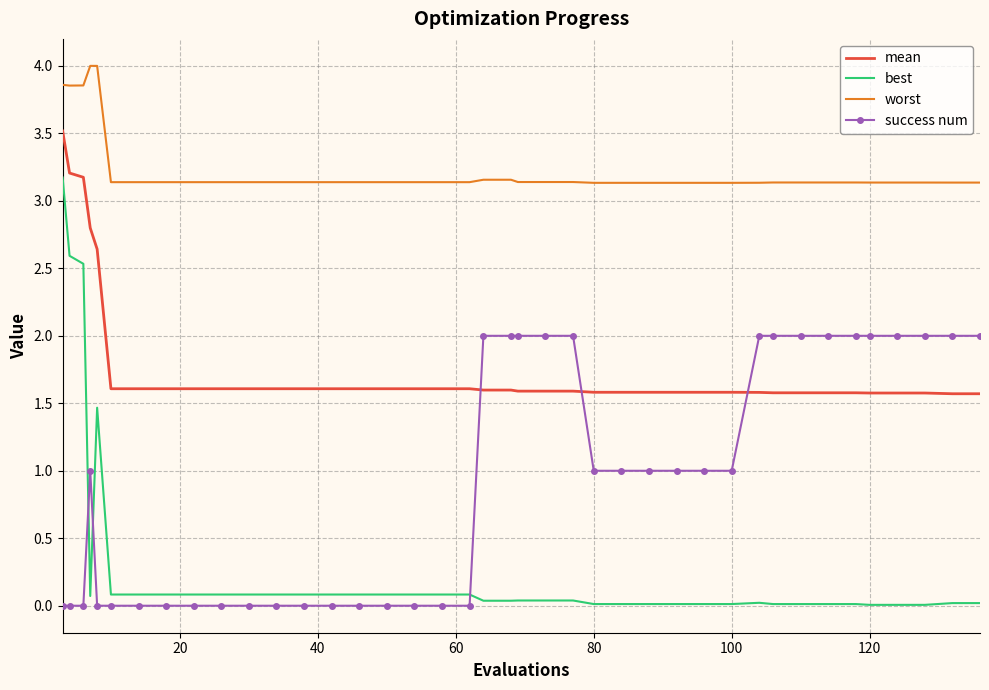

True or false: best and worst cross at least once.

False